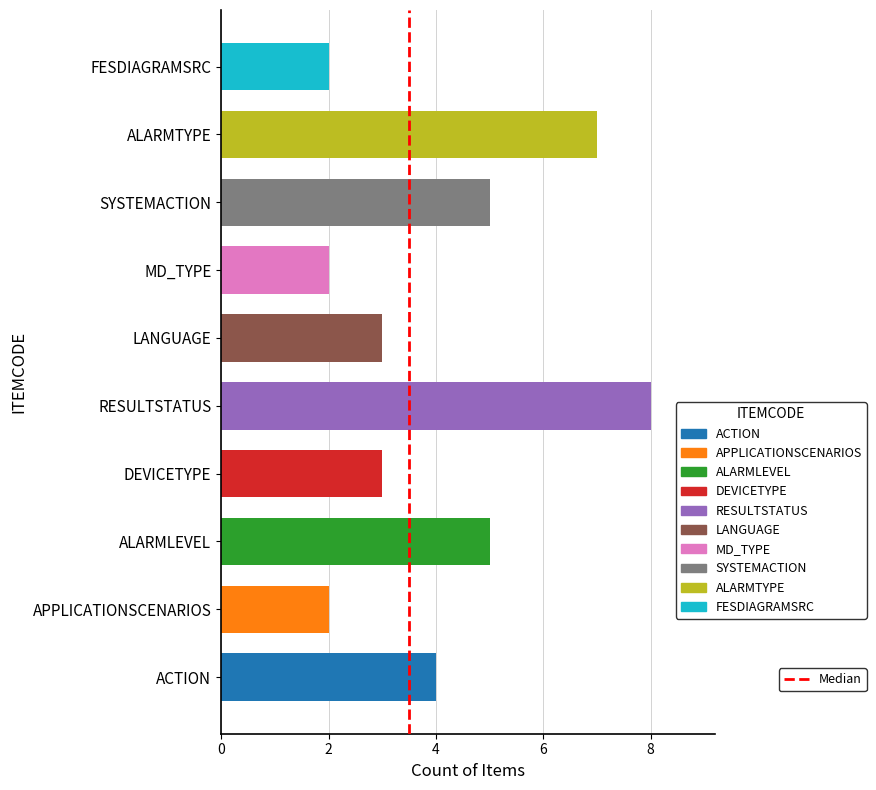

Reading top to bottom, list all the values displayed in this chart.

FESDIAGRAMSRC=2	ALARMTYPE=7	SYSTEMACTION=5	MD_TYPE=2	LANGUAGE=3	RESULTSTATUS=8	DEVICETYPE=3	ALARMLEVEL=5	APPLICATIONSCENARIOS=2	ACTION=4